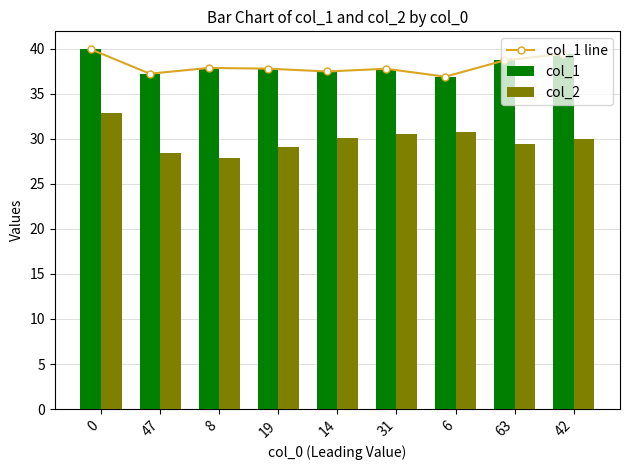

The col_1 line series shows 22.6 at 14. True or false?

False